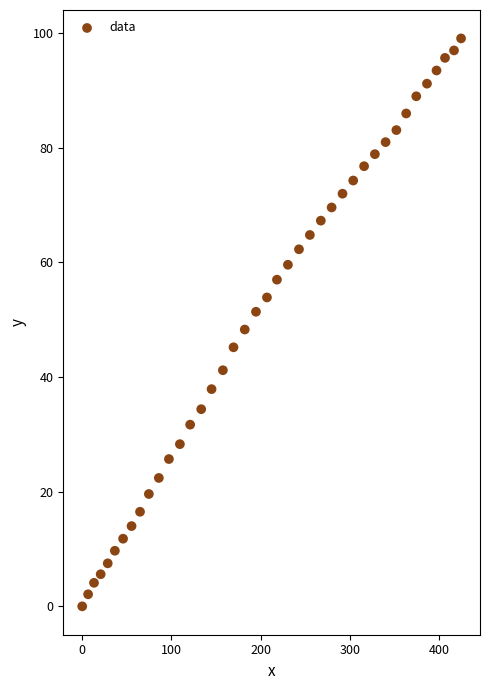

What is the range of X values (max minus min)?

424.7